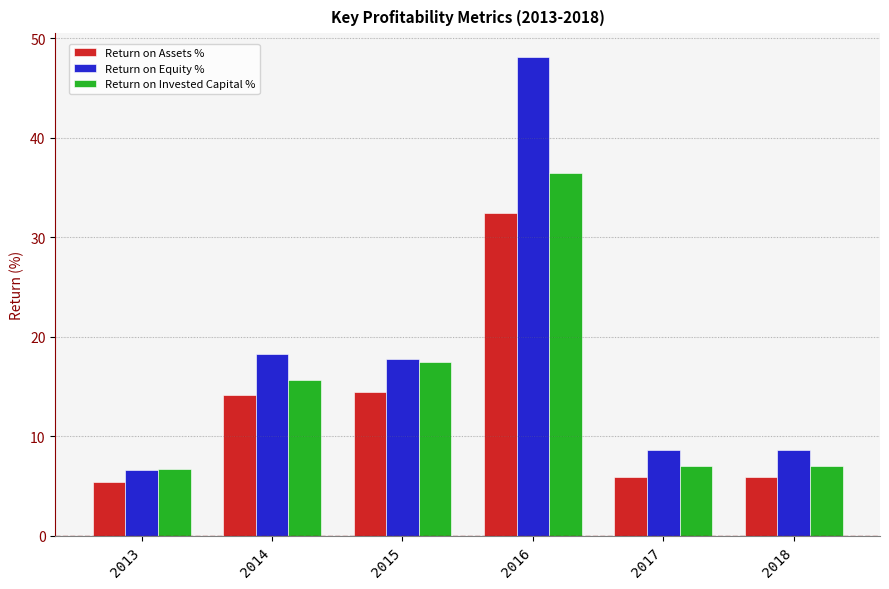

How many groups of bars are there?

6